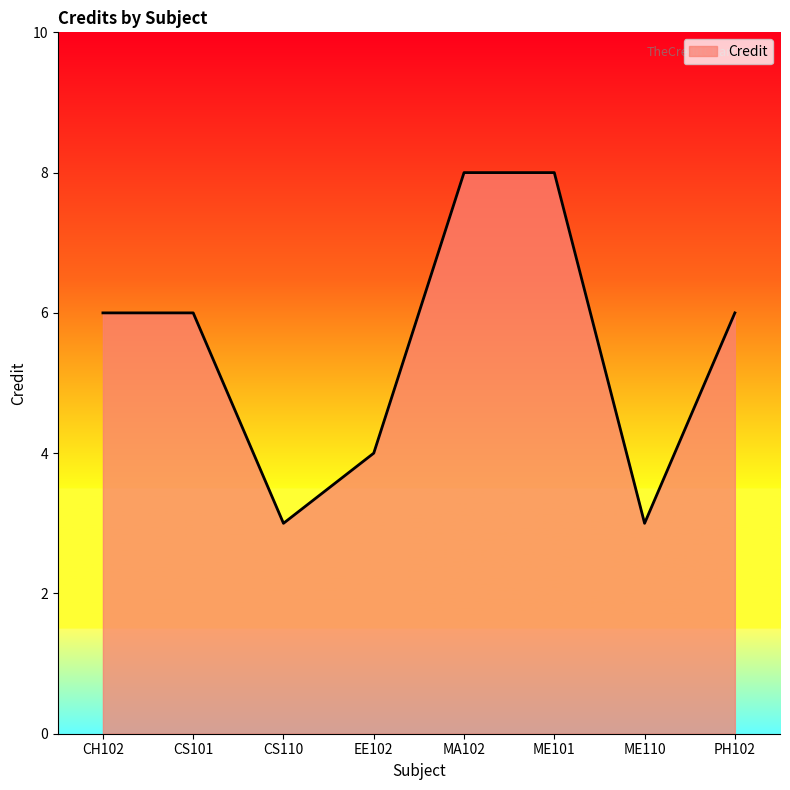

Where is the first local minimum?

CS110